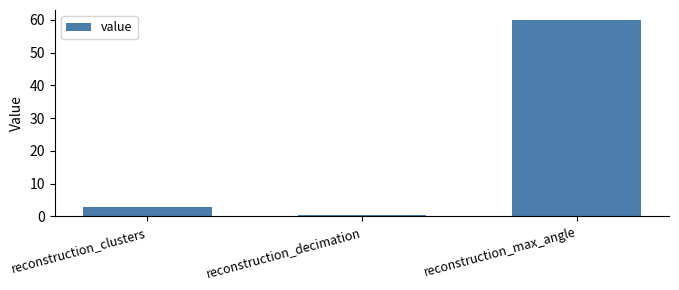

What is the difference between the values at reconstruction_max_angle and reconstruction_clusters?

57.0